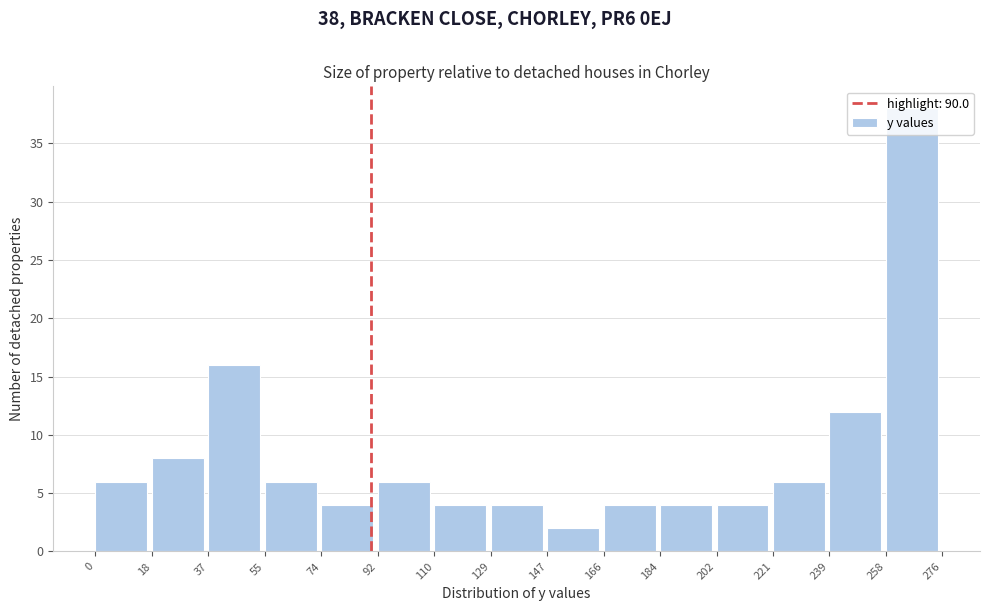

Over which range of the x-axis is the bar tallest?

258 to 276